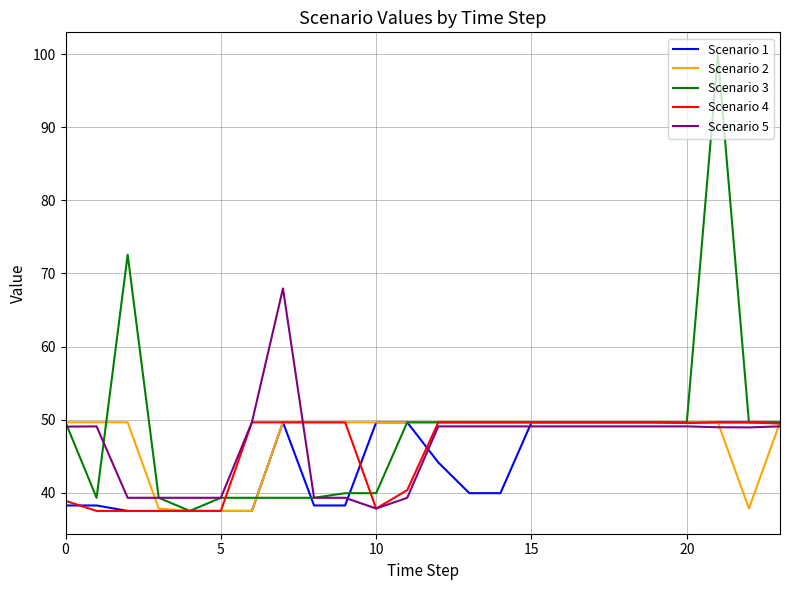

Which series ends up on top after the final intersection of Scenario 5 and Scenario 1?

Scenario 1